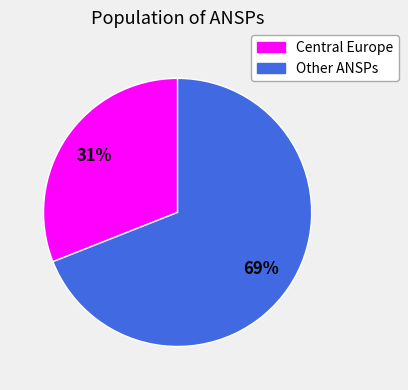

To the nearest percent, what is the difference between the largest and smallest slice percentages?

38%